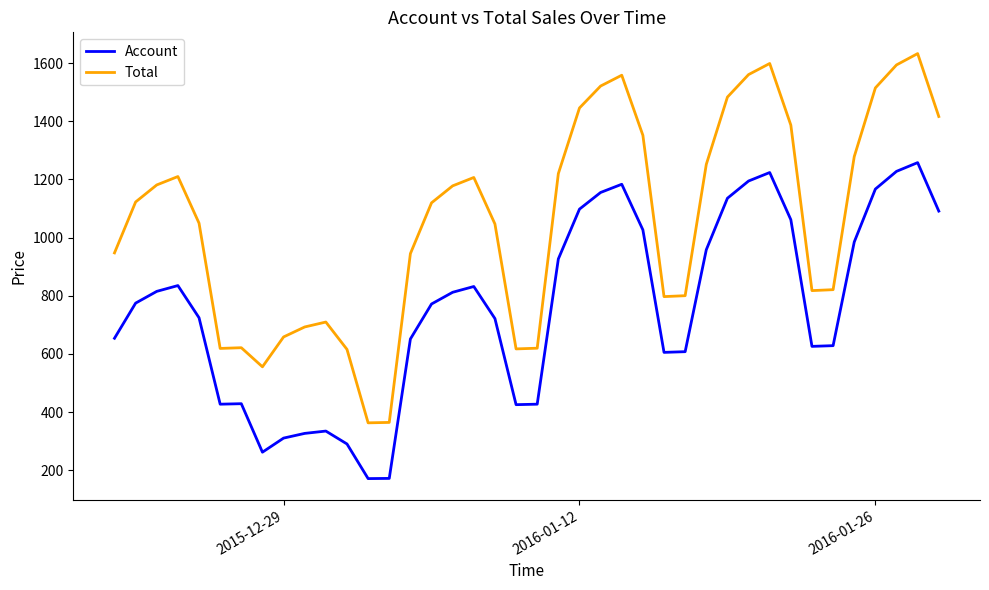

True or false: Account and Total intersect in this chart.

False